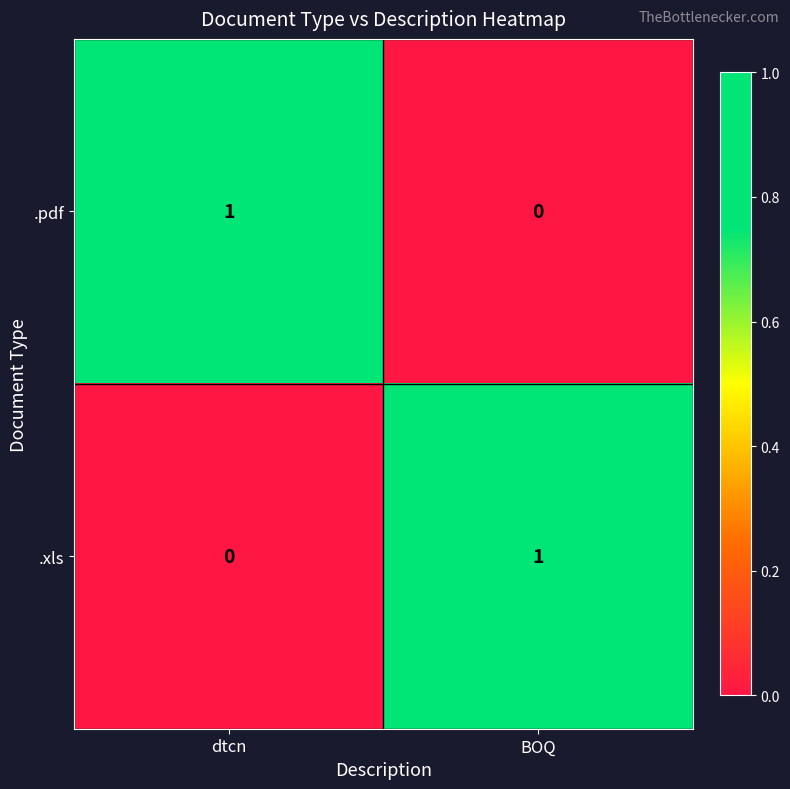

What is the total value across all series at BOQ?

1